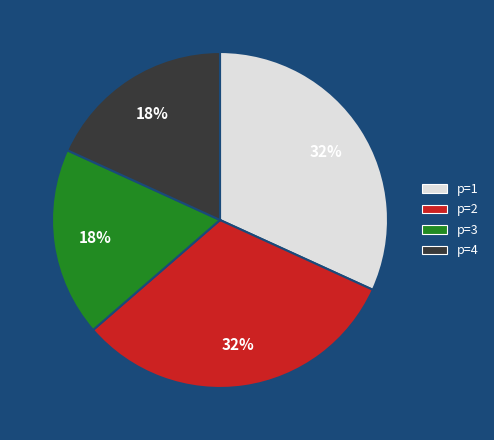

Do p=4 and p=3 together represent more than half of the pie?

No